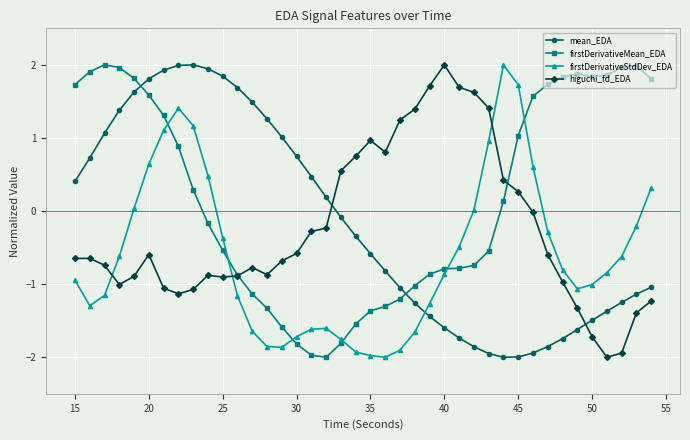

What is the value of the firstDerivativeStdDev_EDA point at the 4th from the left?

-0.6